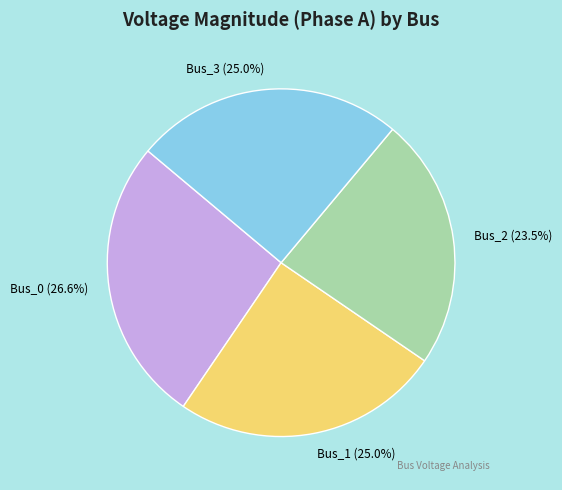

How many segments does this pie chart have?

4